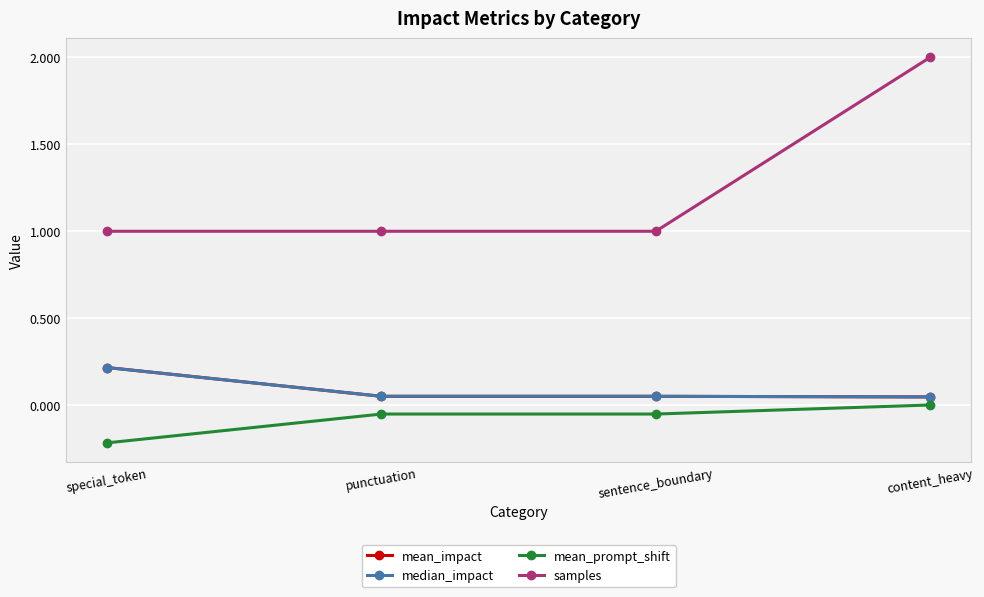

How many lines are shown in the chart?

4